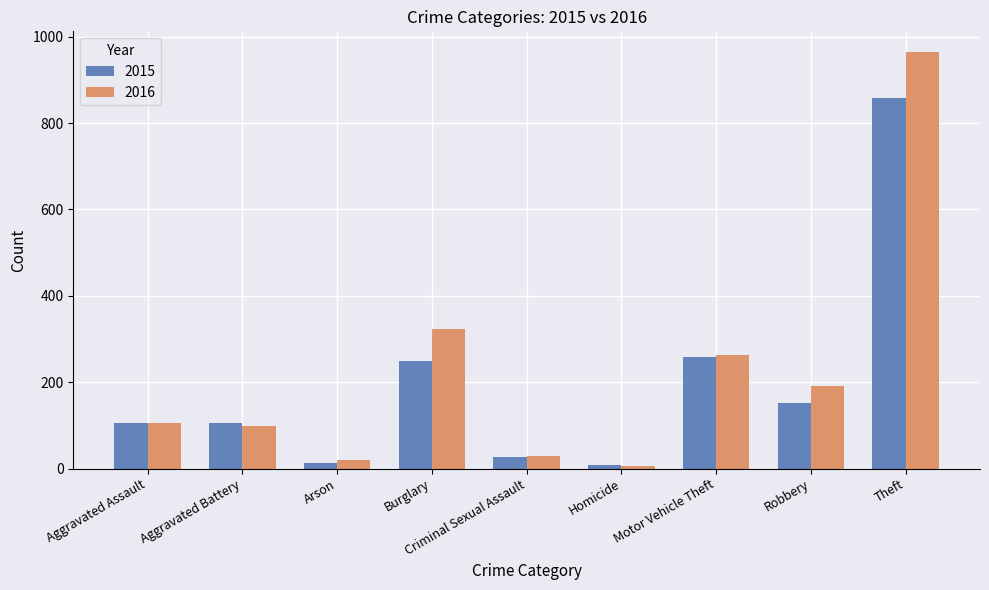

What is the difference between the highest and lowest values at Theft?

105